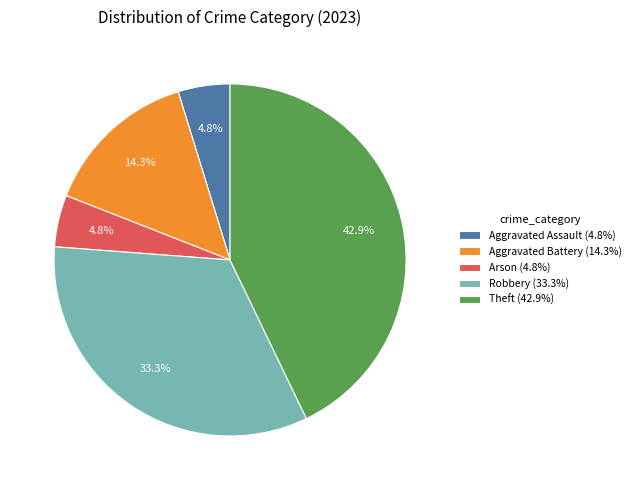

Count the number of slices in the pie.

5